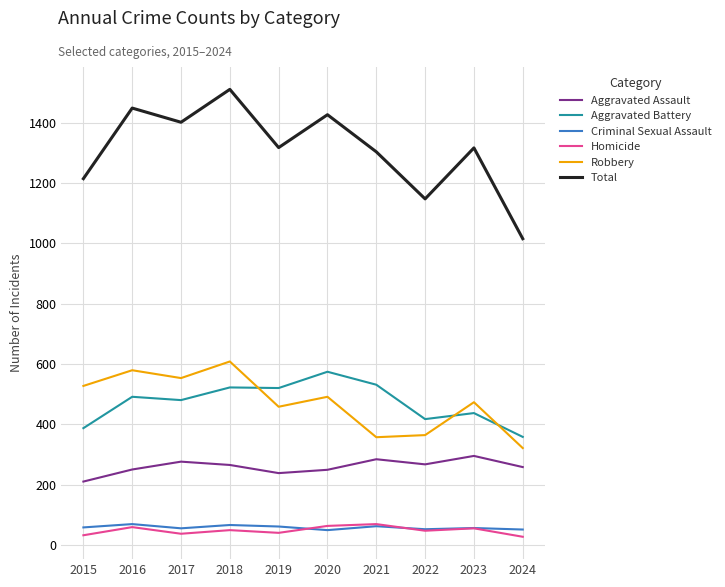

What is the sum of all Robbery values?

4731